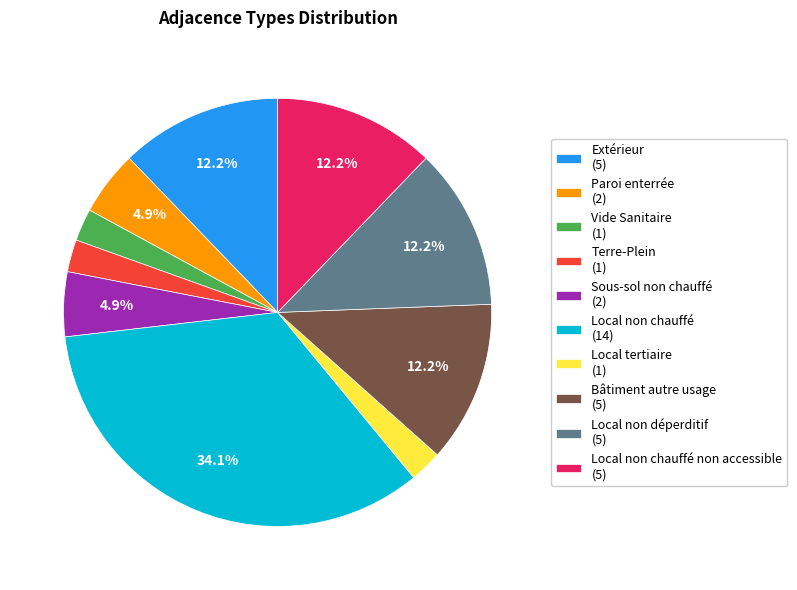

Approximately how many times larger is the value at Sous-sol non chauffé (2) compared to Vide Sanitaire (1)?

2.0